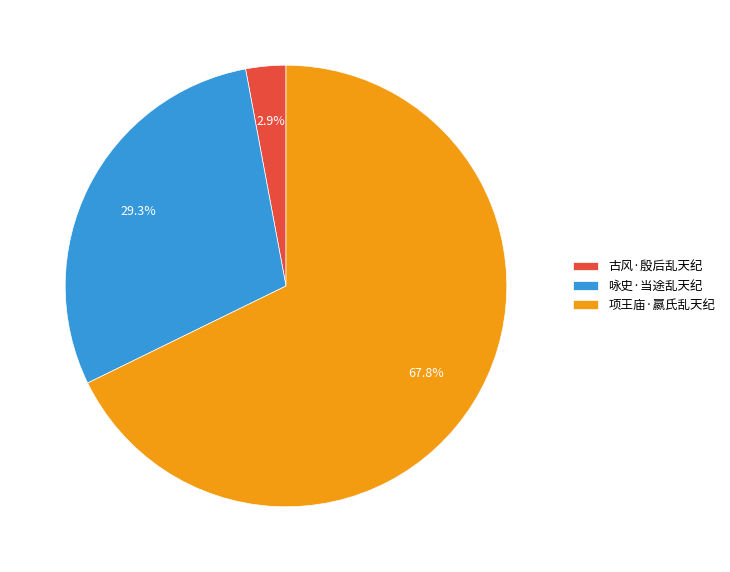

What is the majority slice?

项王庙·嬴氏乱天纪